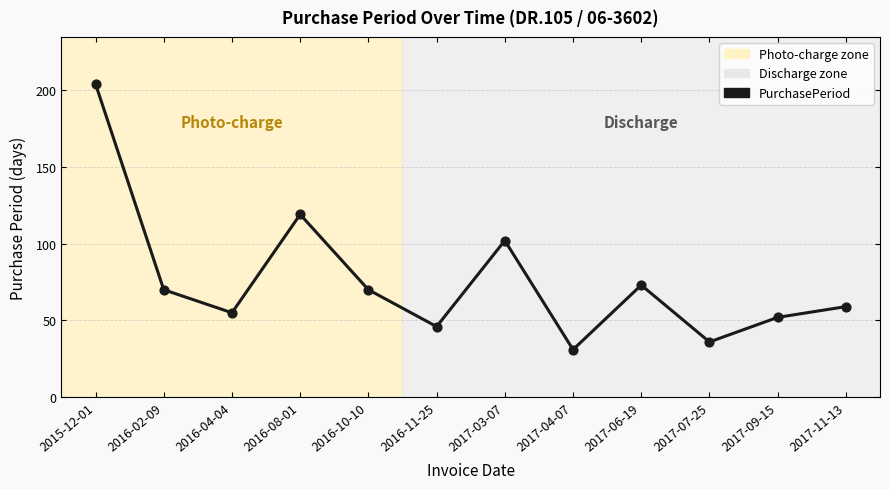

Between 2016-04-04 and 2016-11-25, which is larger?

2016-04-04